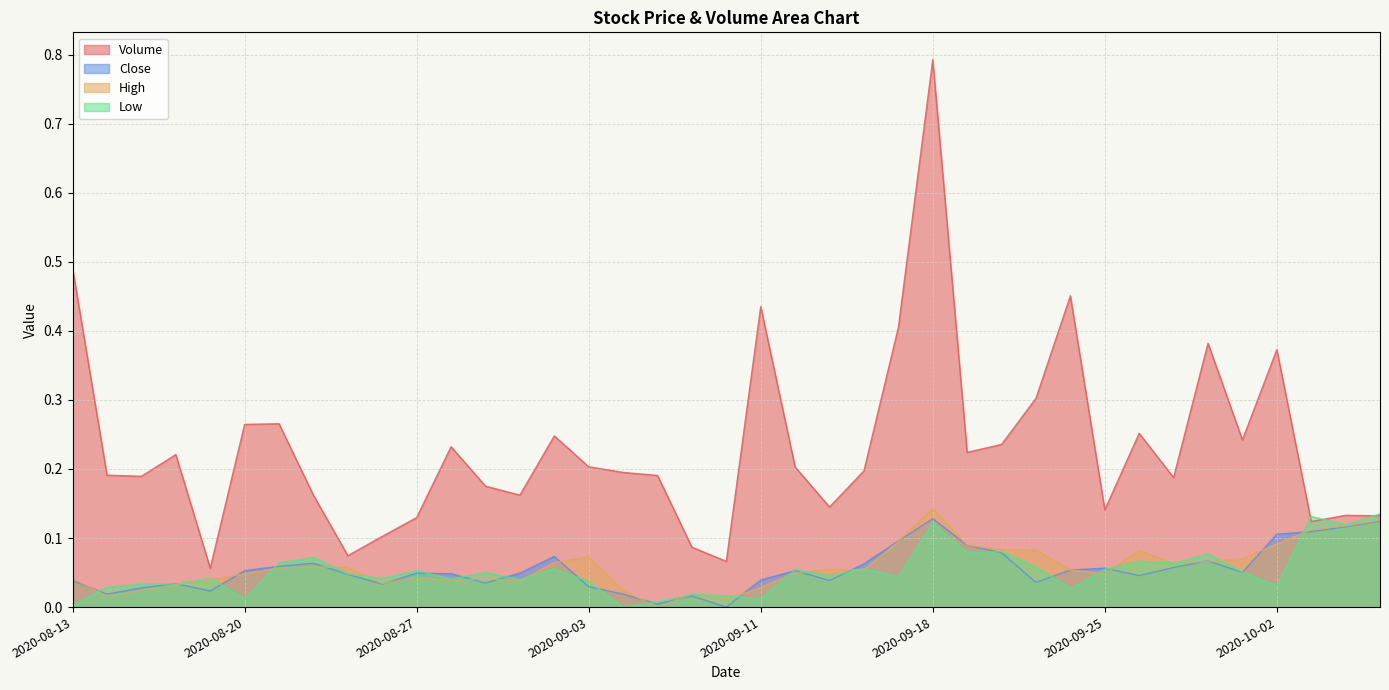

In Low, how many points are lower than both neighbors (excluding endpoints)?

13